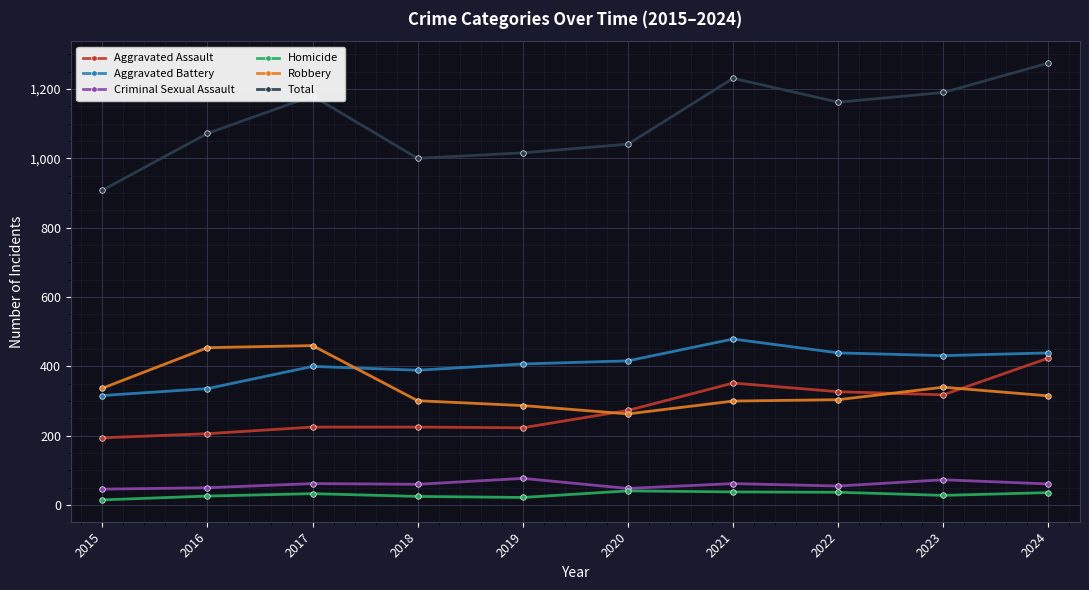

True or false: Homicide and Aggravated Battery cross at least once.

False